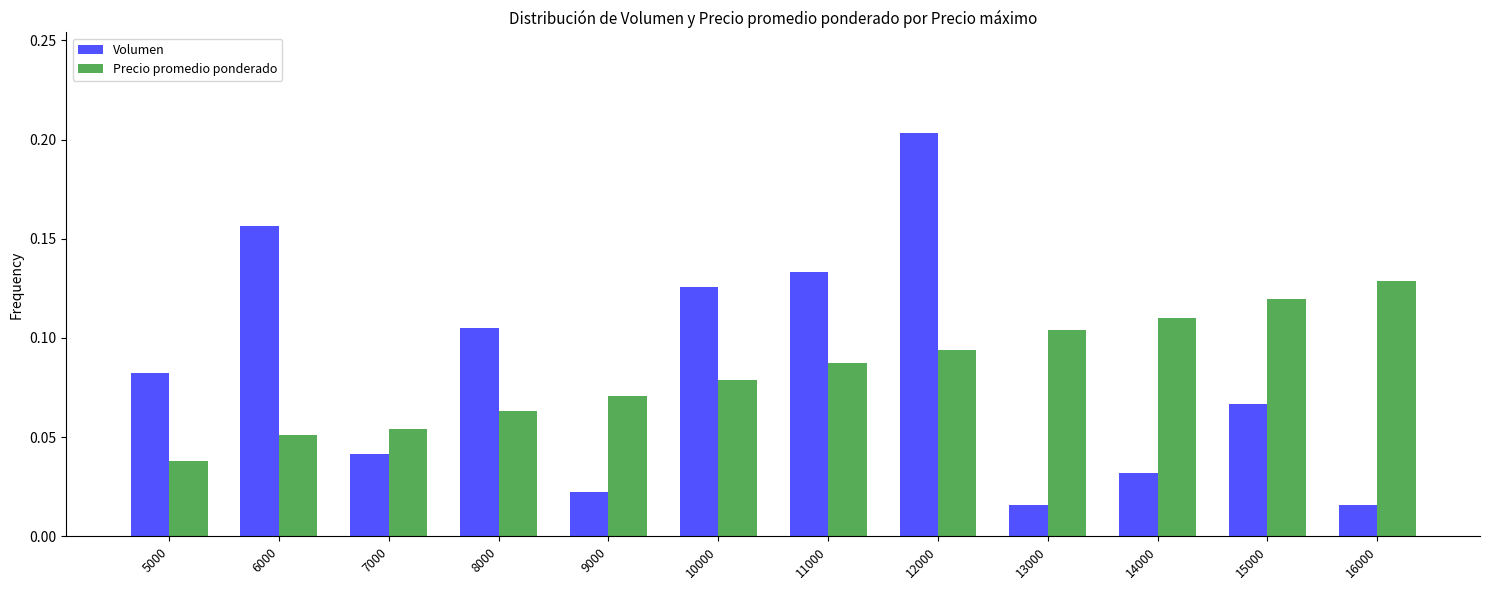

The Volumen series shows 0.1 at 14000. True or false?

False